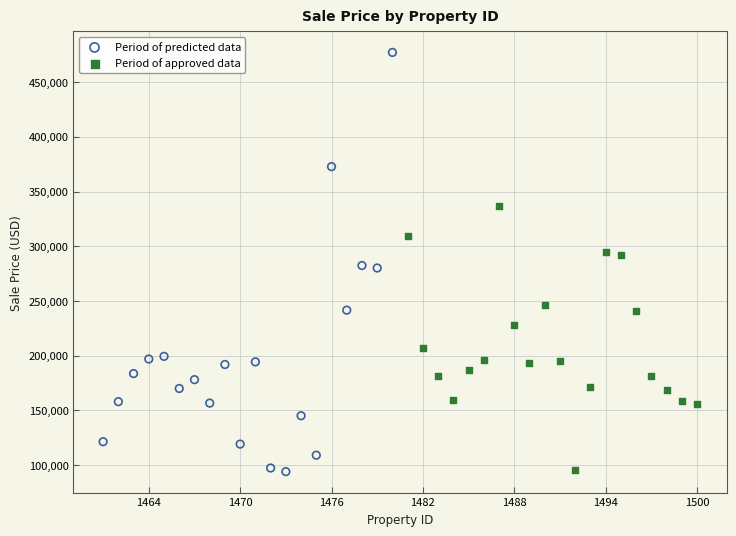

Which series has the widest spread of Y values?

Period of predicted data